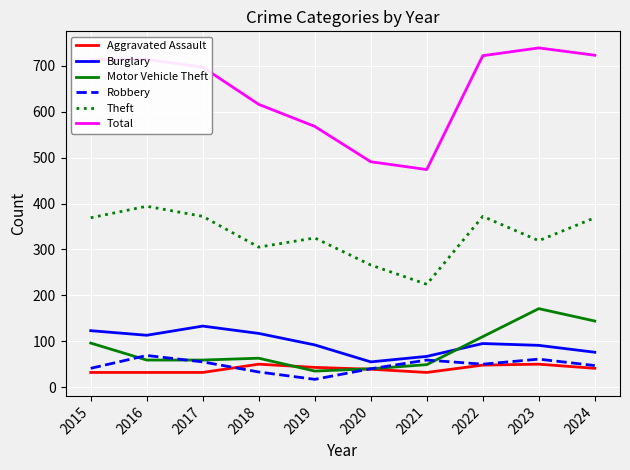

List the series in order of their peak value, highest first.

Total, Theft, Motor Vehicle Theft, Burglary, Robbery, Aggravated Assault